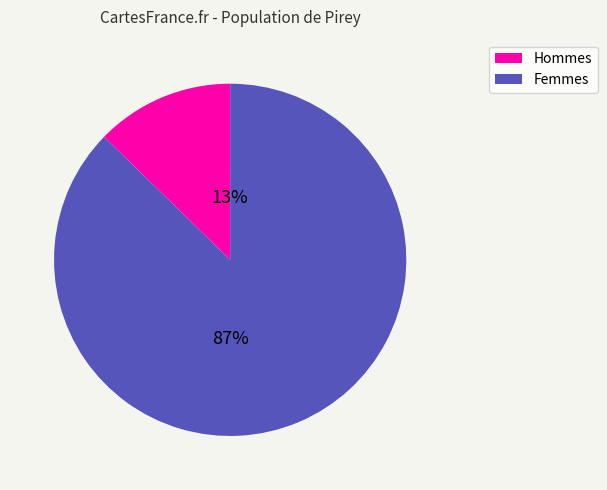

Between Femmes and Hommes, which is larger?

Femmes